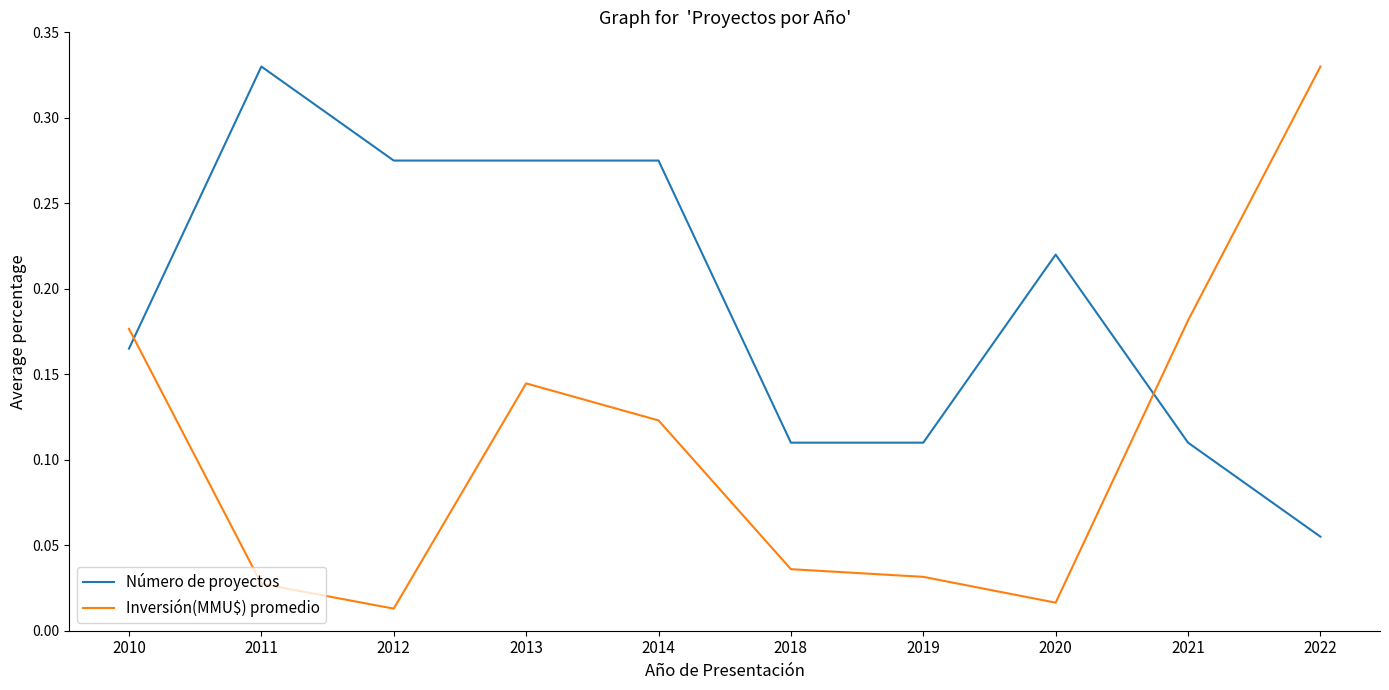

How many times do Inversión(MMU$) promedio and Número de proyectos cross each other?

2